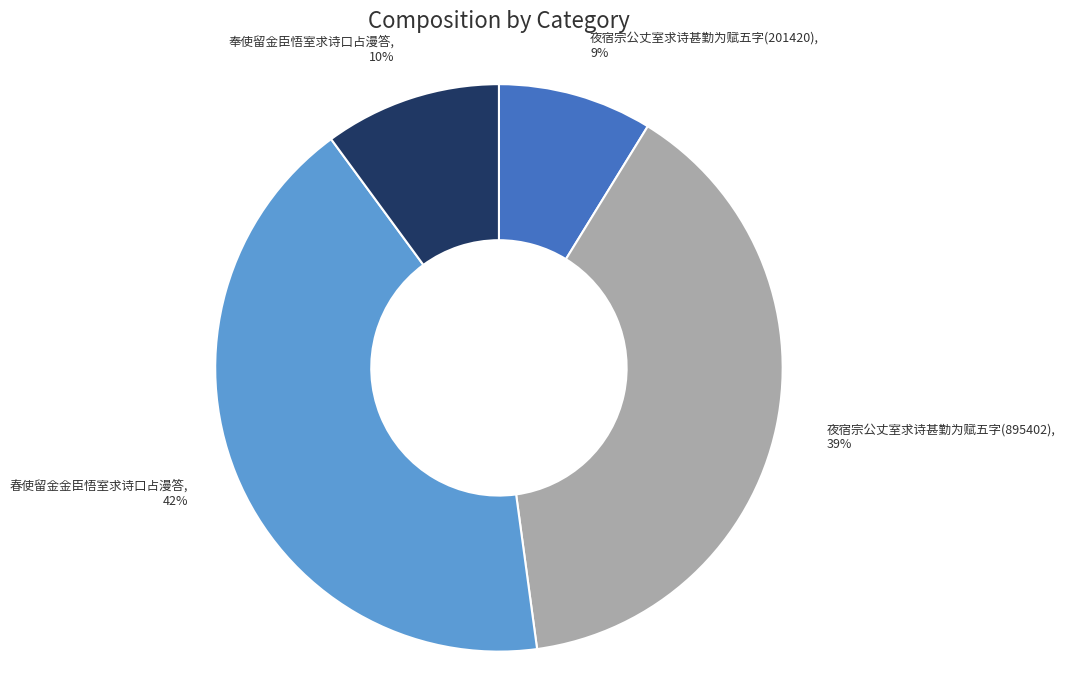

What percentage is the 奉使留金臣悟室求诗口占漫答 slice, to the nearest percent?

10%